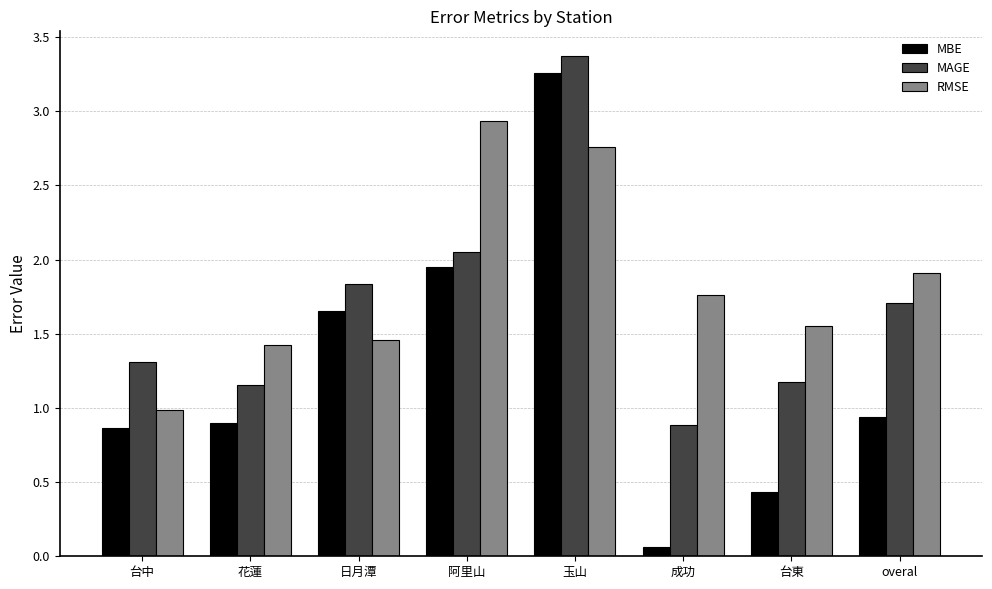

List the labels in order of RMSE value, smallest first.

台中, 花蓮, 日月潭, 台東, 成功, overal, 玉山, 阿里山